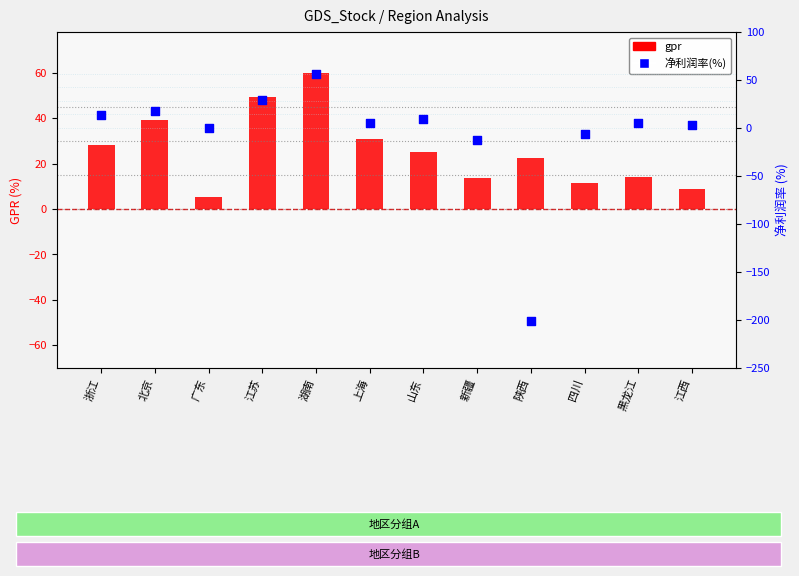

Which series has the largest total across all categories?

gpr